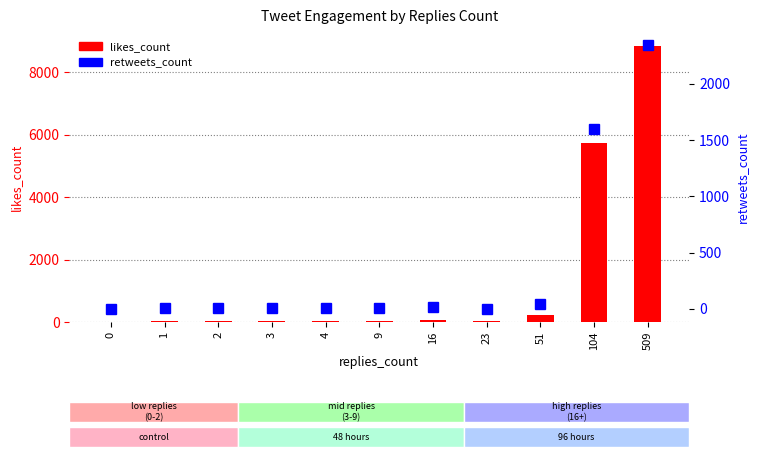

What is the difference between the highest and lowest values at 23?

33